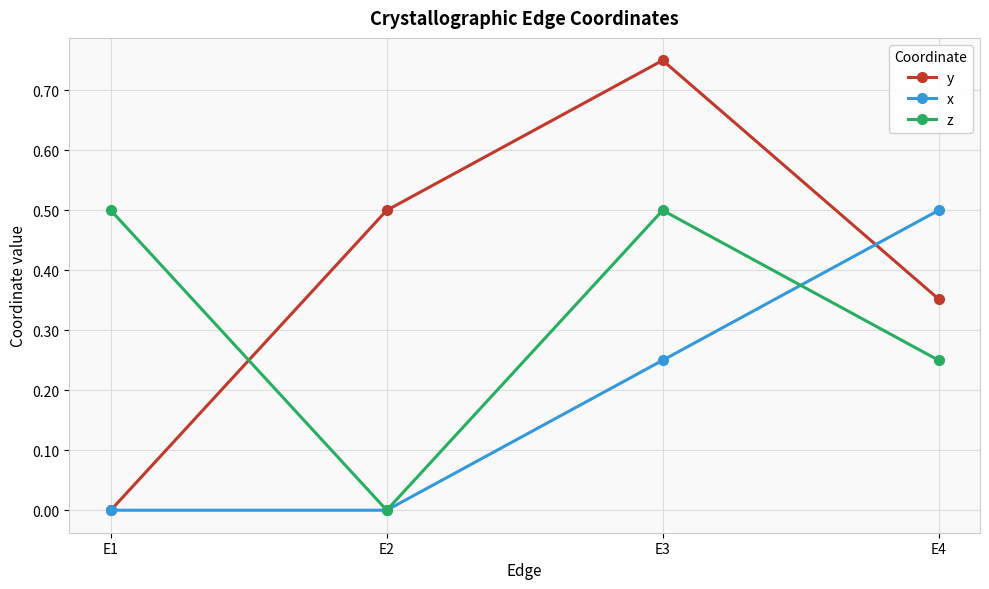

Which category has the lowest value in the y series?

E1